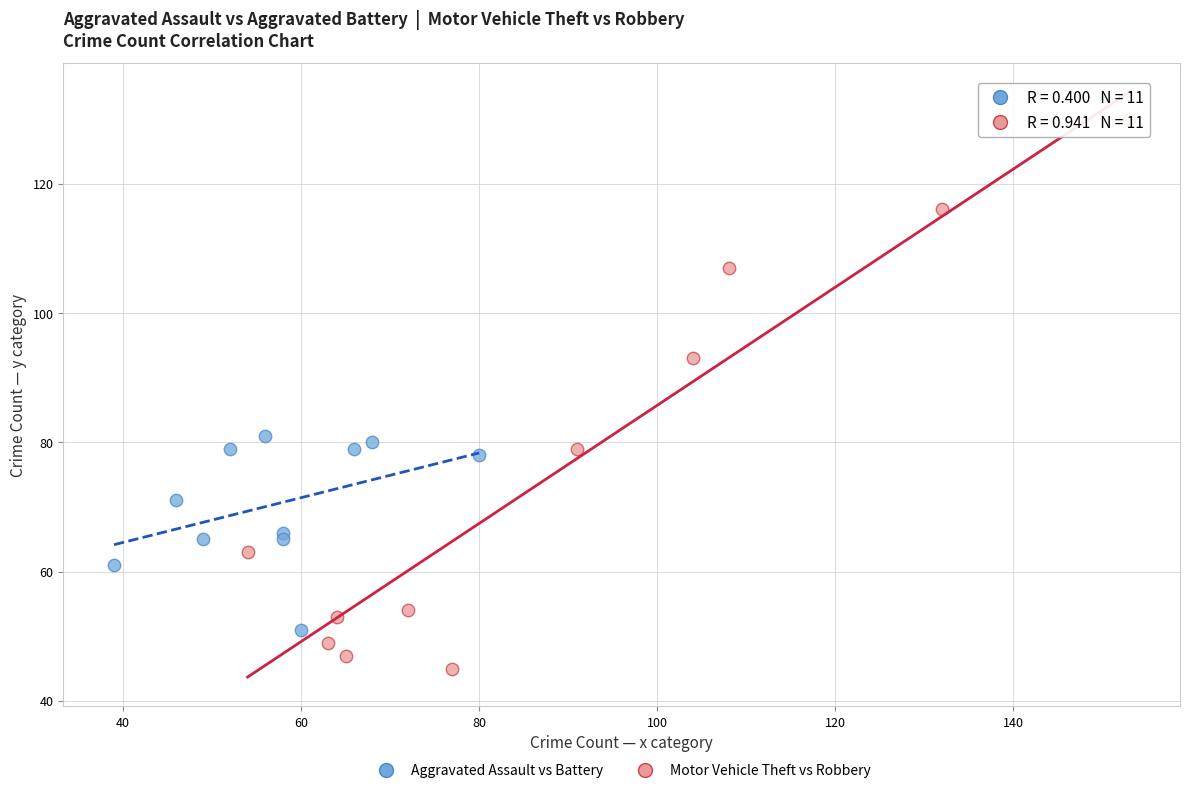

Which series has the widest spread of Y values?

Motor Vehicle Theft vs Robbery